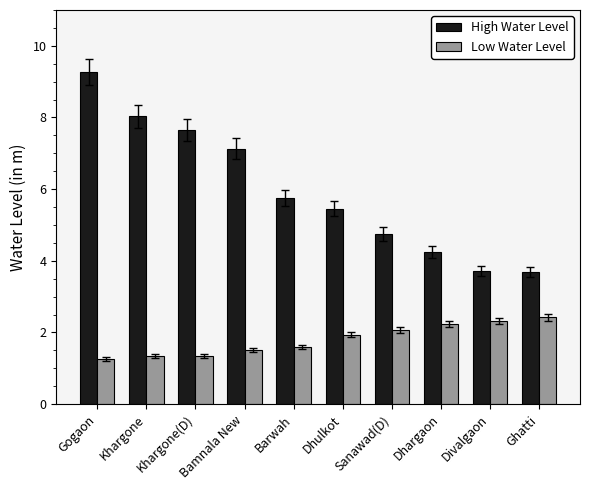

Which series has the largest total across all categories?

High Water Level